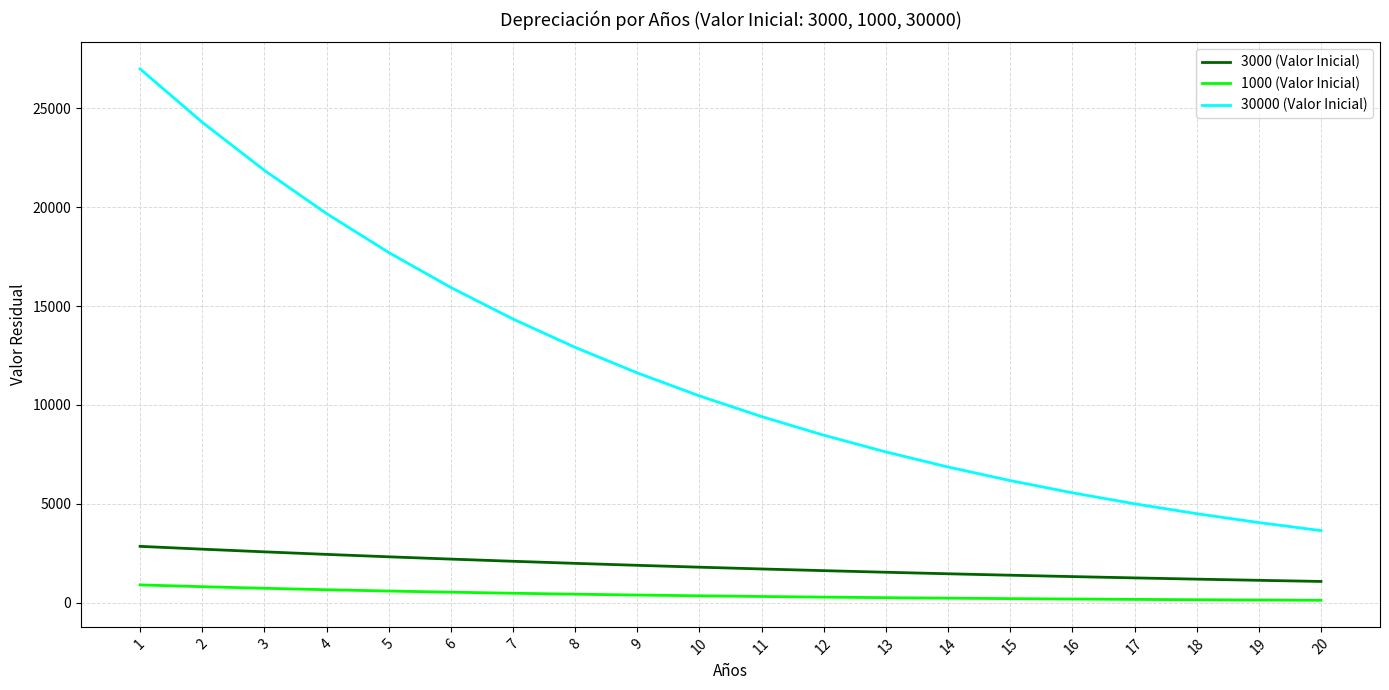

True or false: 1000 (Valor Inicial) and 3000 (Valor Inicial) intersect in this chart.

False